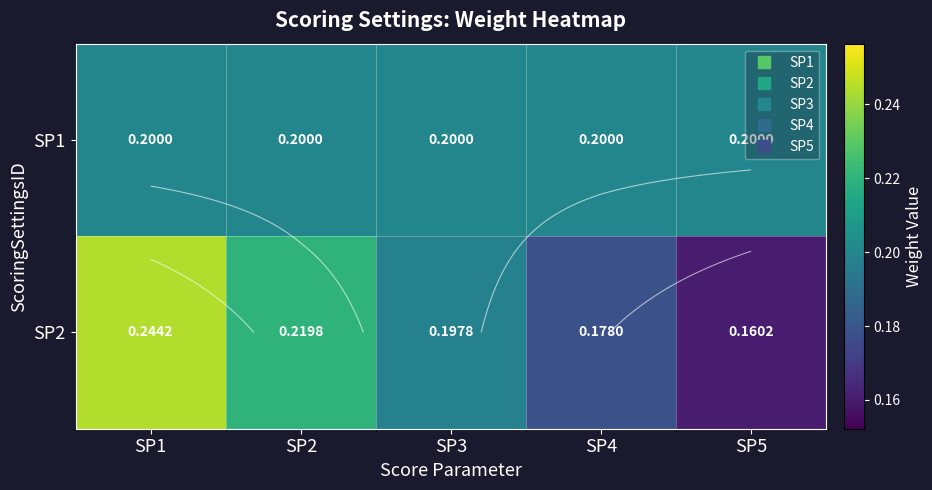

What is the sum of the SP2 values at SP2 and SP3?

0.4